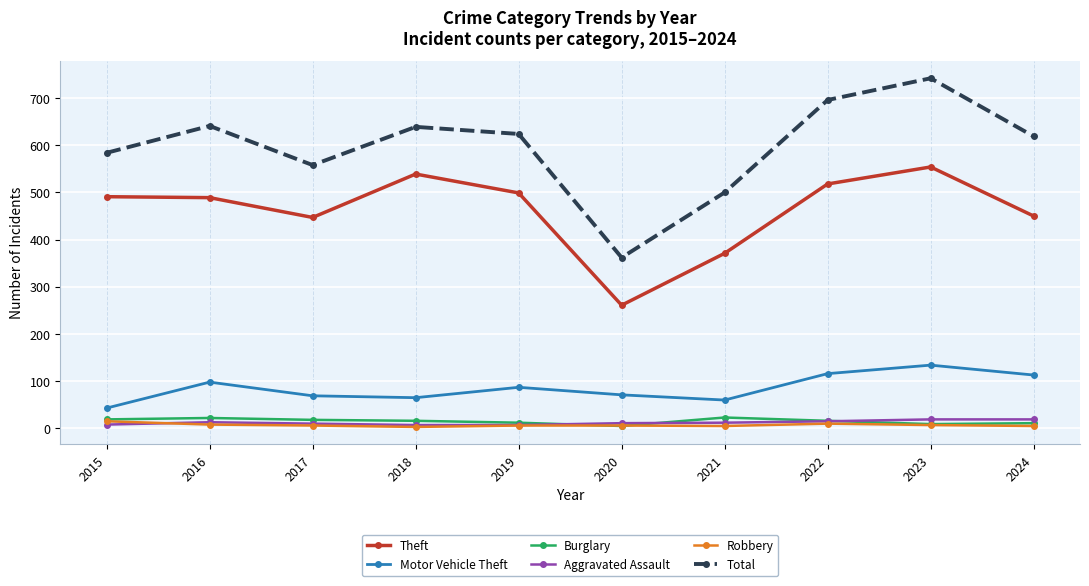

Is the value of Theft at 2023 greater than the value of Robbery at 2023?

Yes